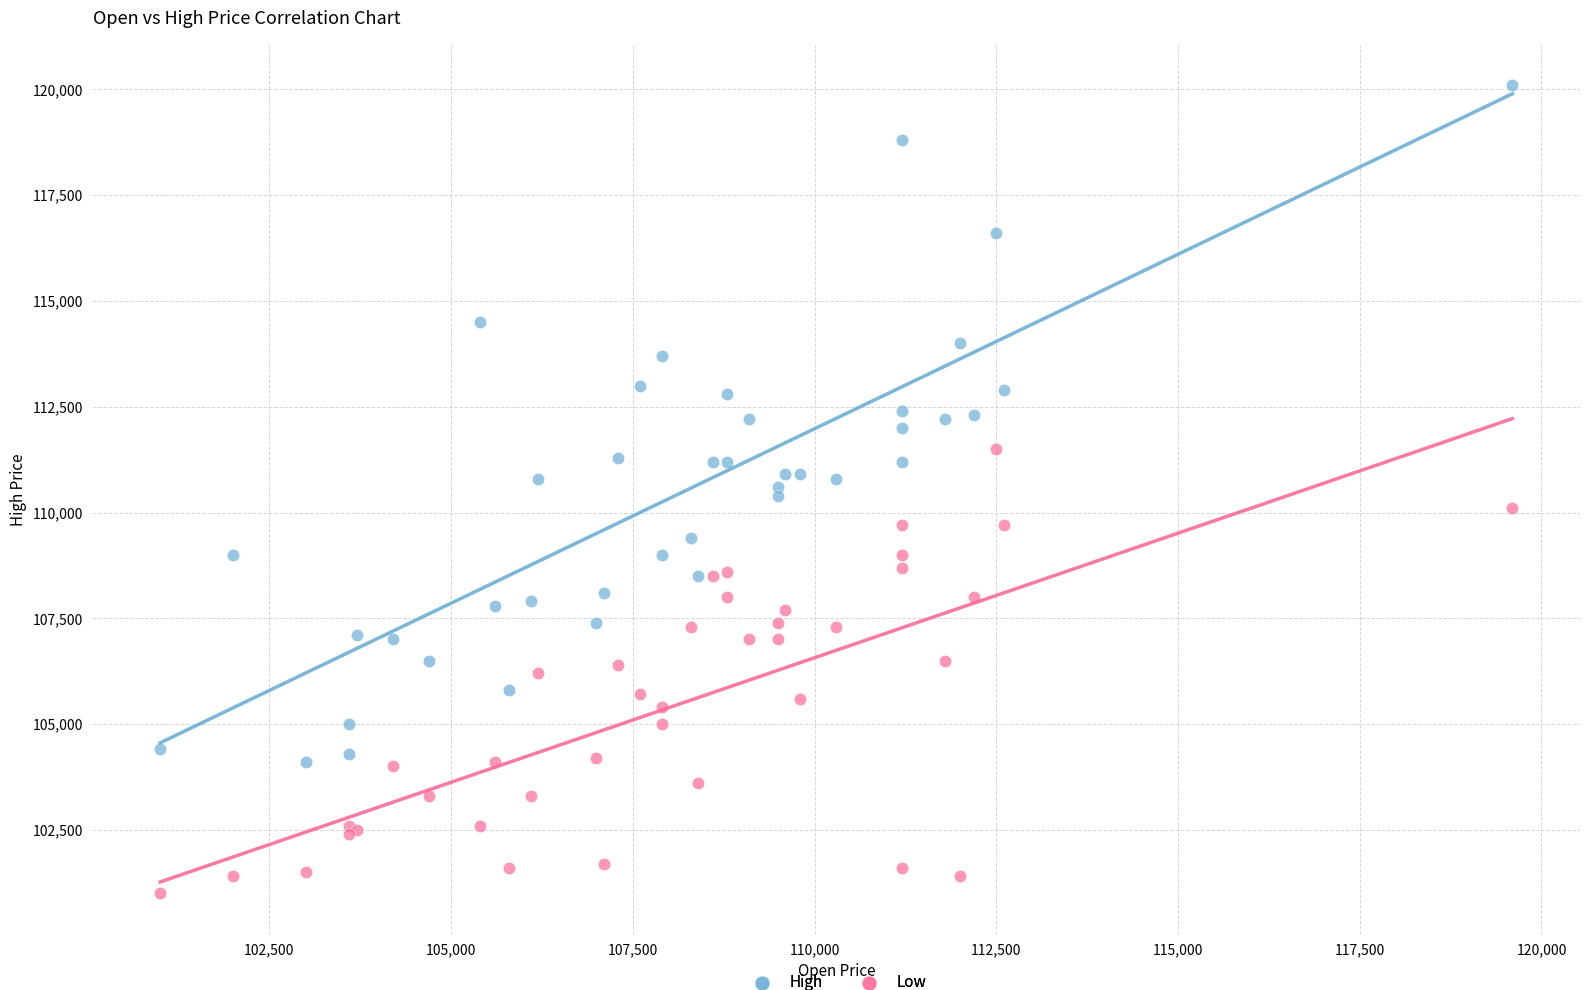

What is the X range (max minus min) for the scatter plot?

18600